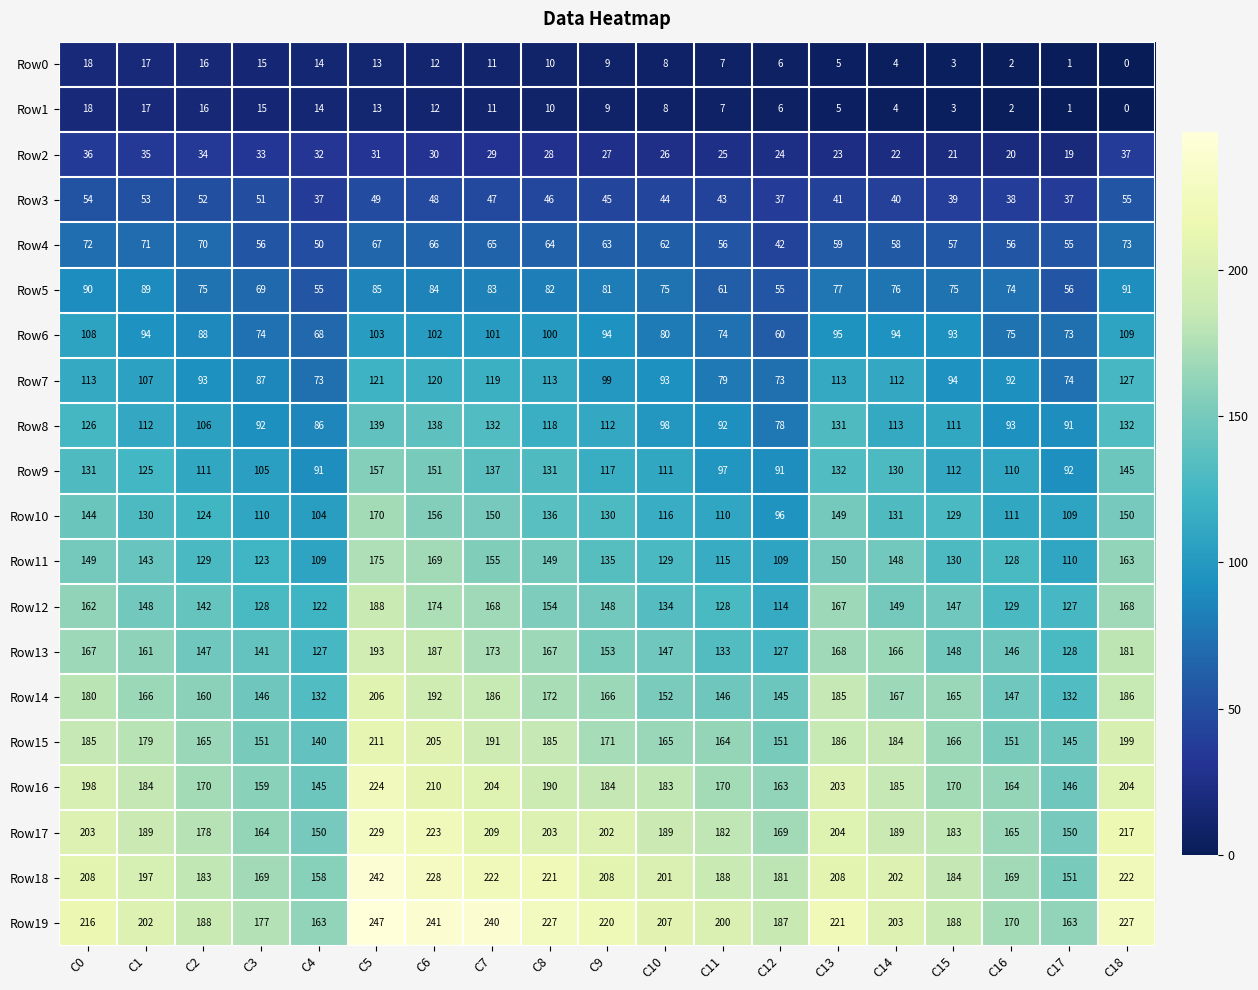

What is the approximate value of Row7 at C7, to the nearest 10?

120